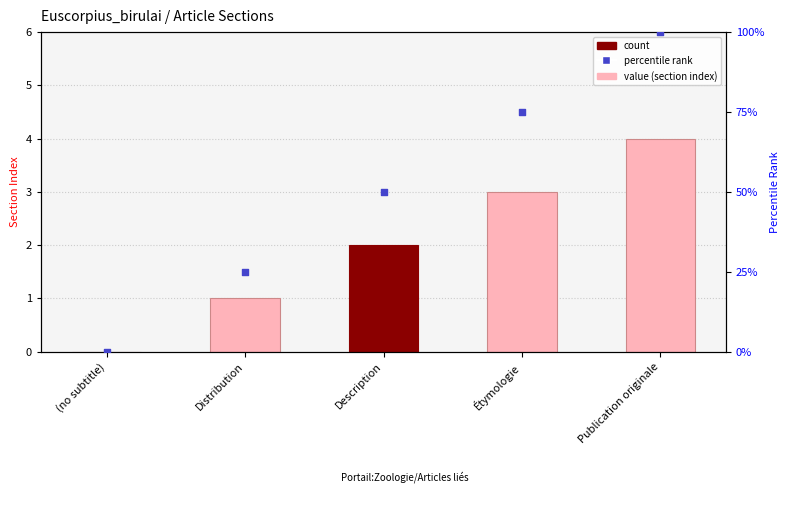

Which series contains the lowest Y value?

col_0